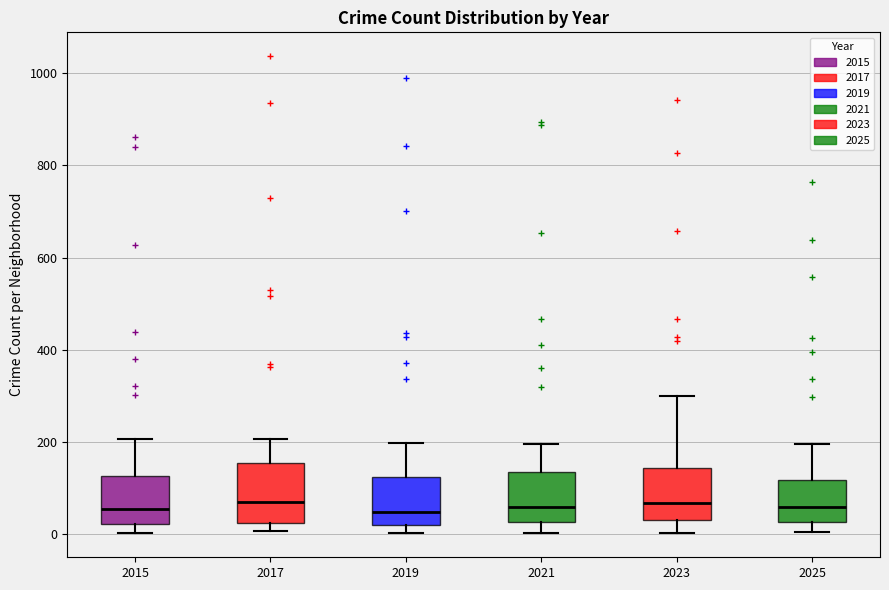

Reading left to right, transcribe this box plot: for each box, give where its median line is, the range the box spans, and where its two whiskers end, as read against the y-axis. The values are not printed on the chart, so give them approximately, as read against the axis.

2015: median 60, box 20 to 120, whiskers 0 to 200
2017: median 60, box 20 to 160, whiskers 0 to 200
2019: median 40, box 20 to 120, whiskers 0 to 200
2021: median 60, box 20 to 140, whiskers 0 to 200
2023: median 60, box 40 to 140, whiskers 0 to 300
2025: median 60, box 20 to 120, whiskers 0 to 200